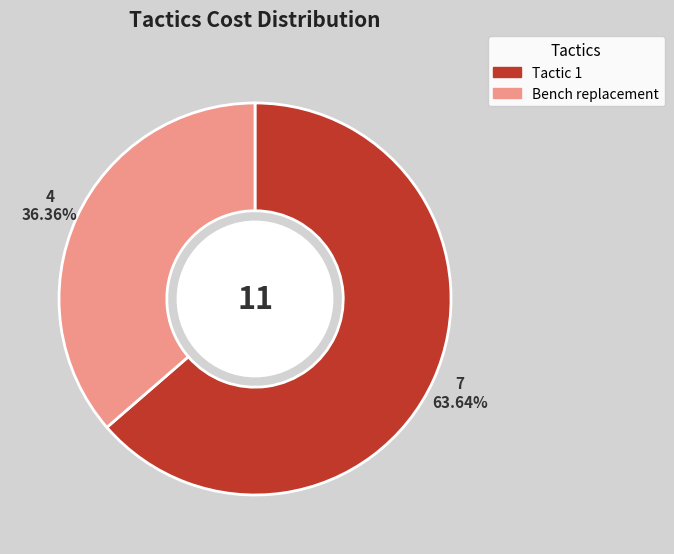

Does any single category account for the majority?

Yes